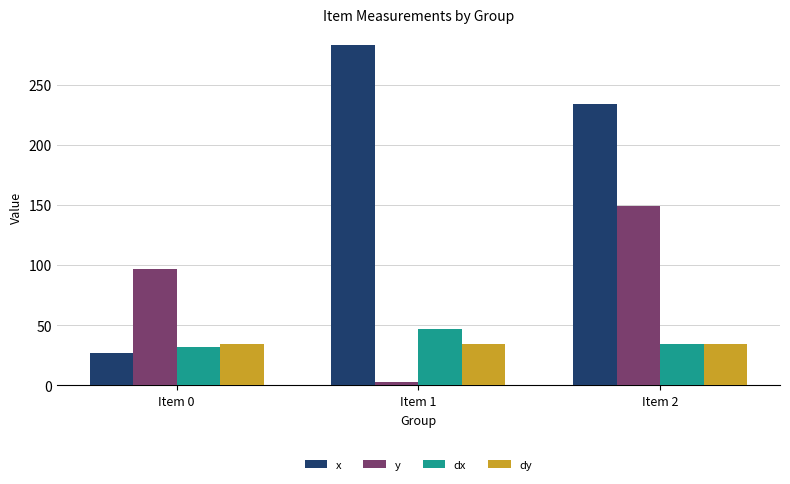

Reading right to left, list all the values displayed in this chart.

x: Item 2=233.7	Item 1=282.6	Item 0=26.8
y: Item 2=149.5	Item 1=3.2	Item 0=96.8
dx: Item 2=34.2	Item 1=46.9	Item 0=32.0
dy: Item 2=34.4	Item 1=34.4	Item 0=34.4